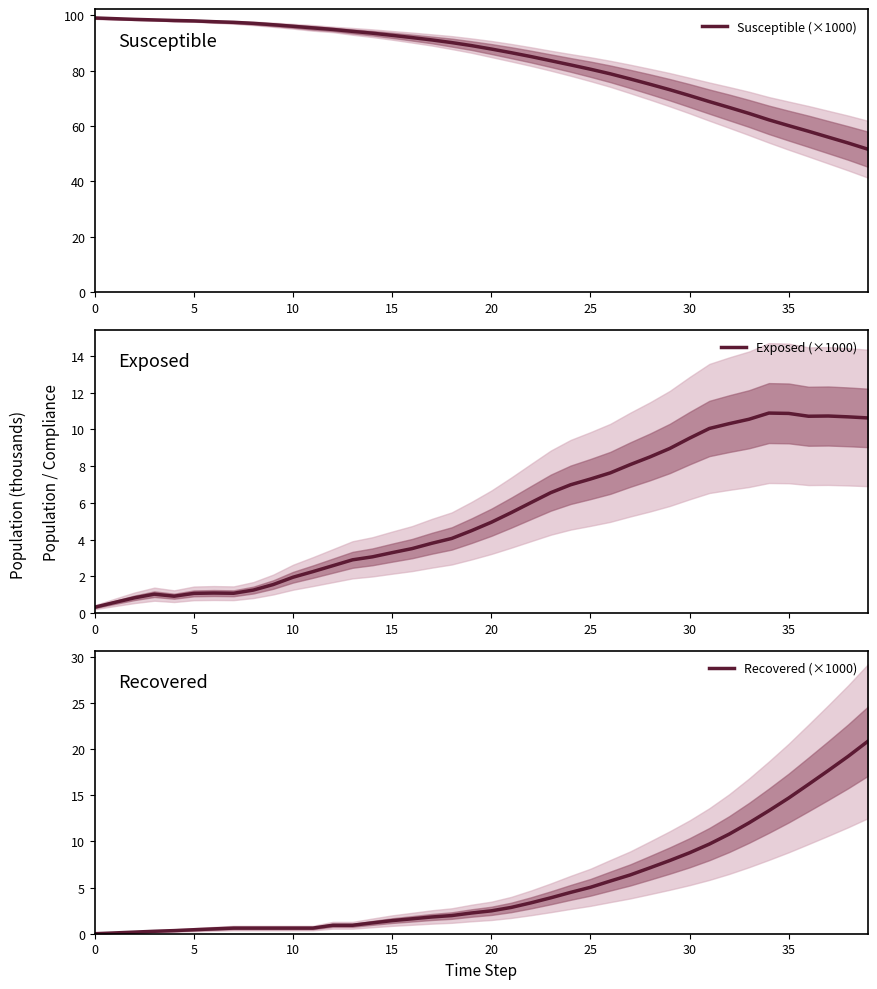

What is the maximum value for Susceptible (×1000)?

99.1